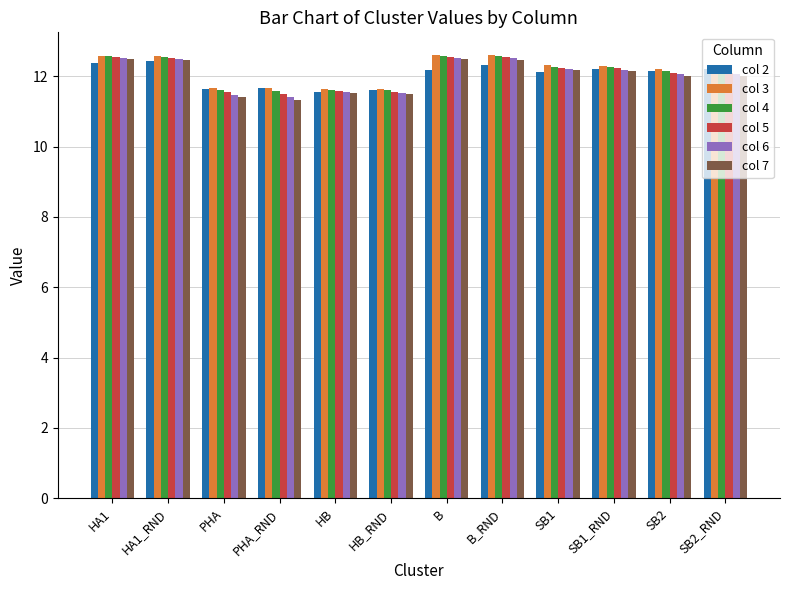

What is the lowest value of the col 7 series?

11.3